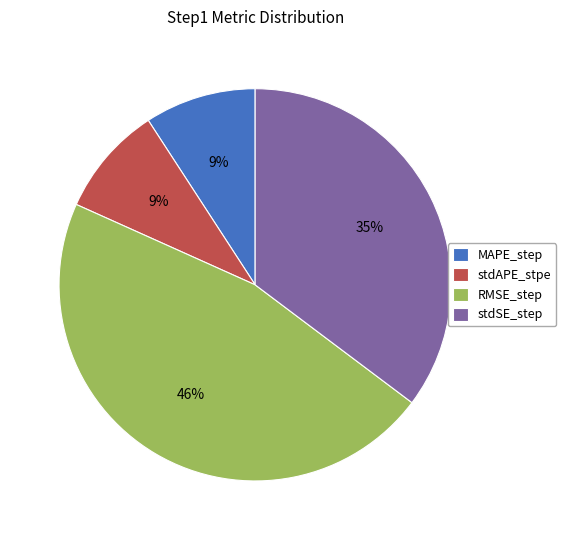

Is the sum of MAPE_step and stdSE_step greater than half?

No